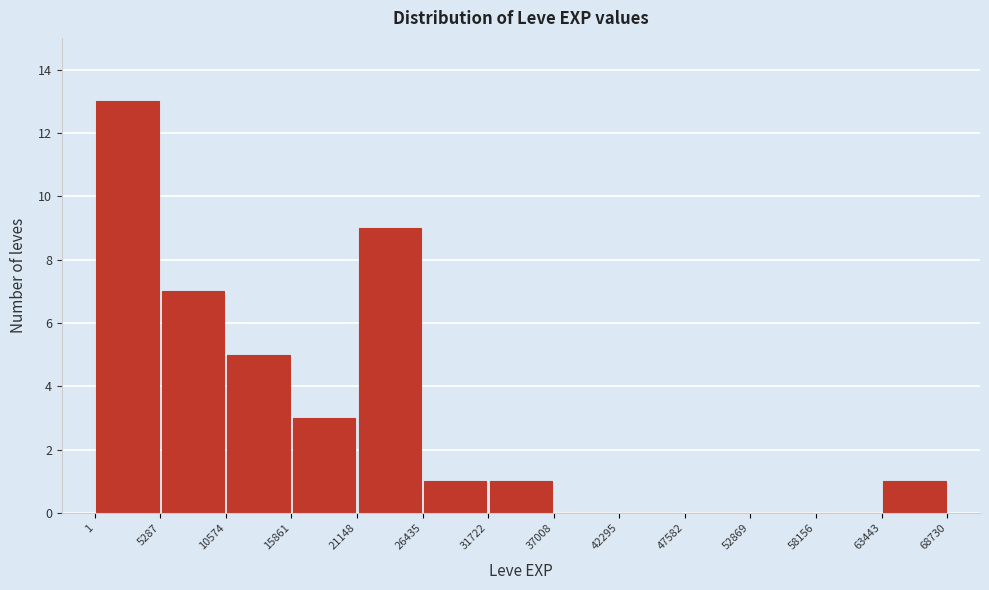

Which range on the x-axis has the tallest bar?

1 to 5287